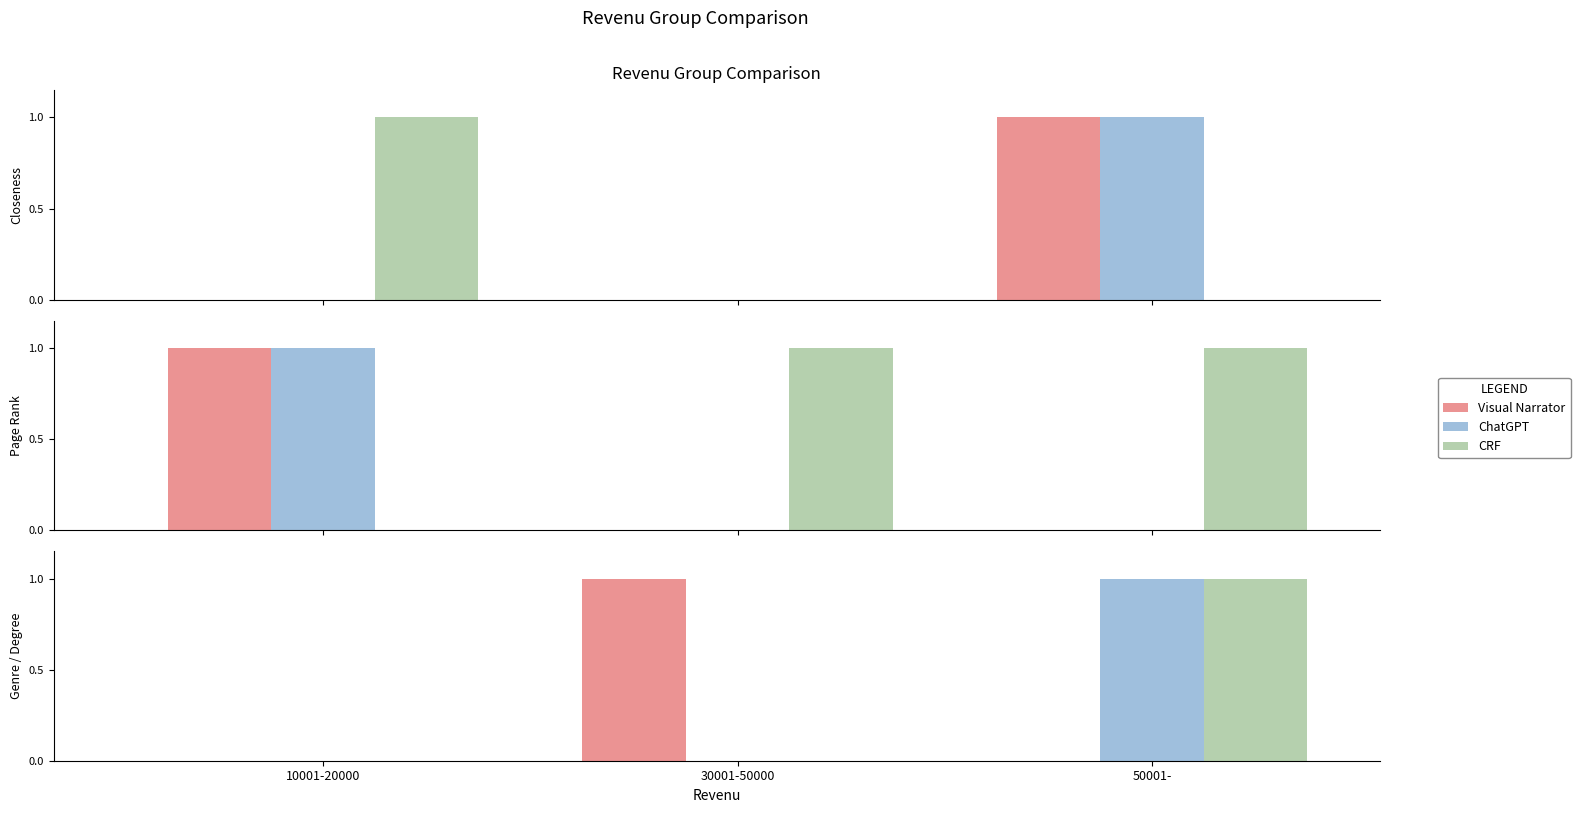

Are the bars grouped side by side (vs. stacked)?

Yes